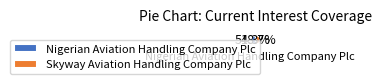

How much of the chart is everything except Nigerian Aviation Handling Company Plc?

48.7%